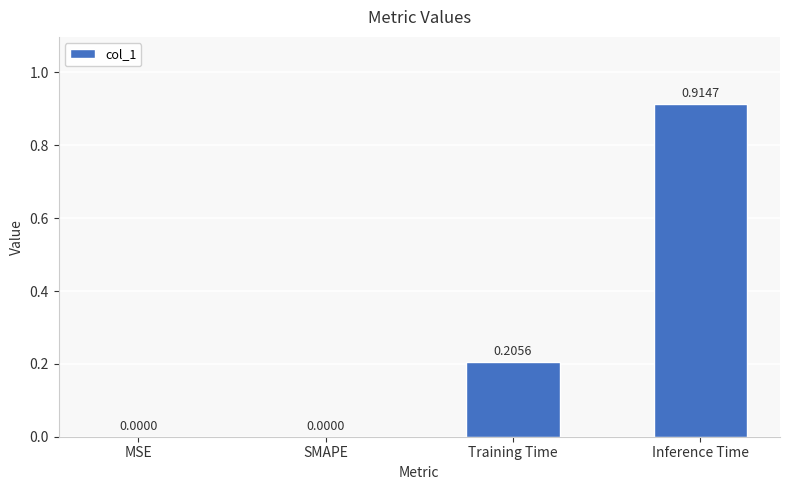

What is the change in value from Training Time to Inference Time?

+0.7